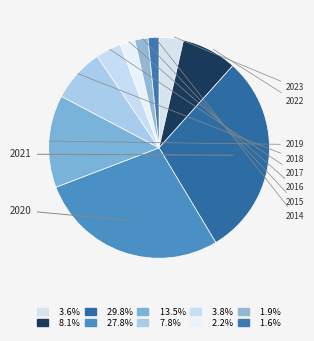

What percentage is the 2019 slice, to the nearest percent?

14%